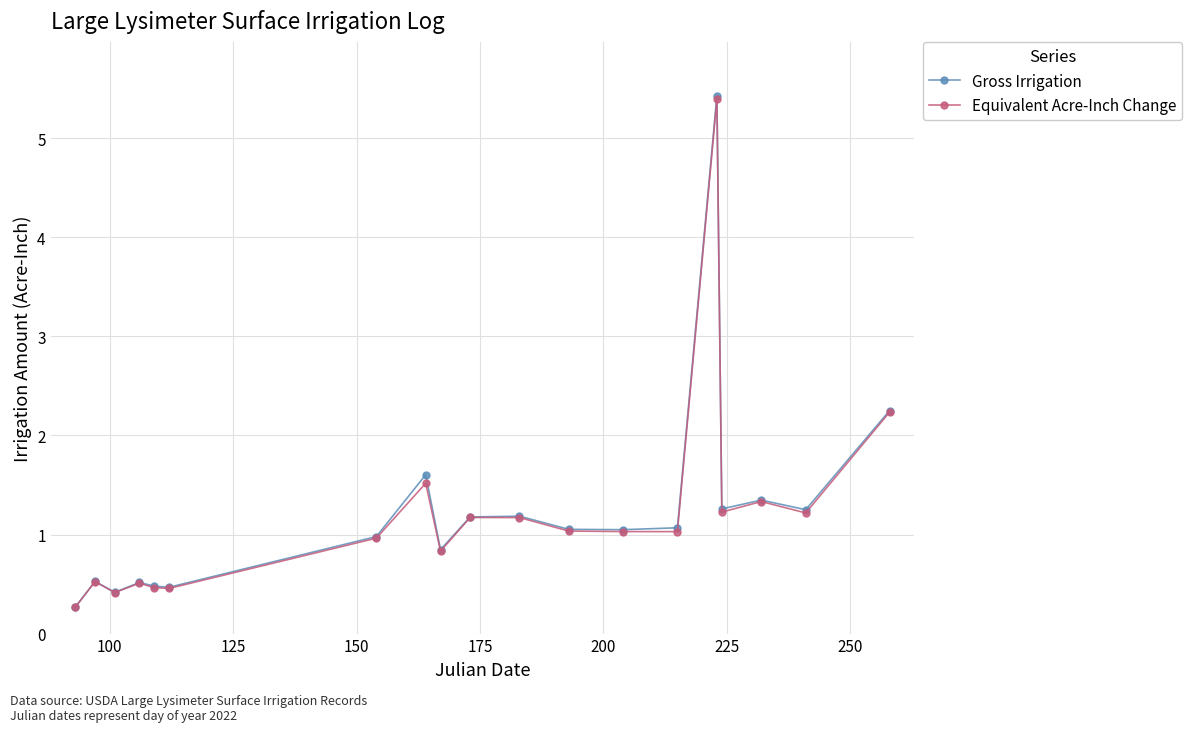

What is the value of the Gross Irrigation point at the 7th from the left?

1.0